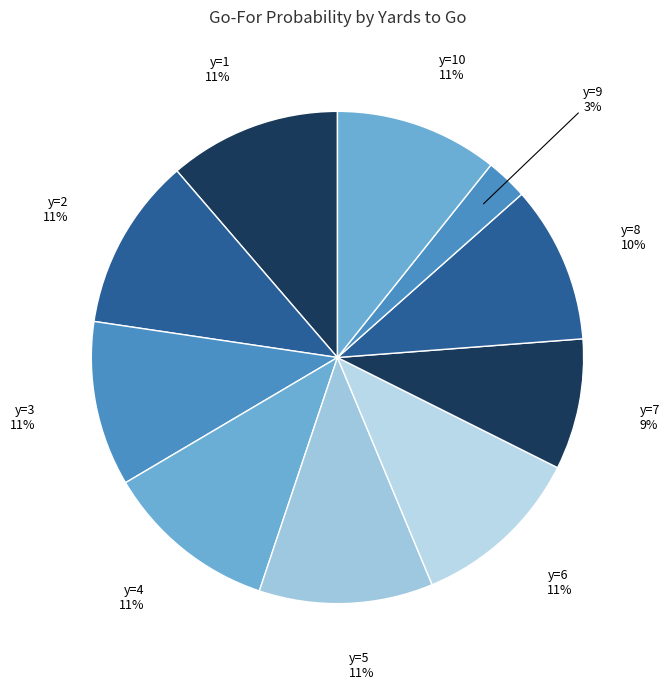

Rank the categories by value from highest to lowest.

y=5, y=4, y=2, y=6, y=1, y=3, y=10, y=8, y=7, y=9